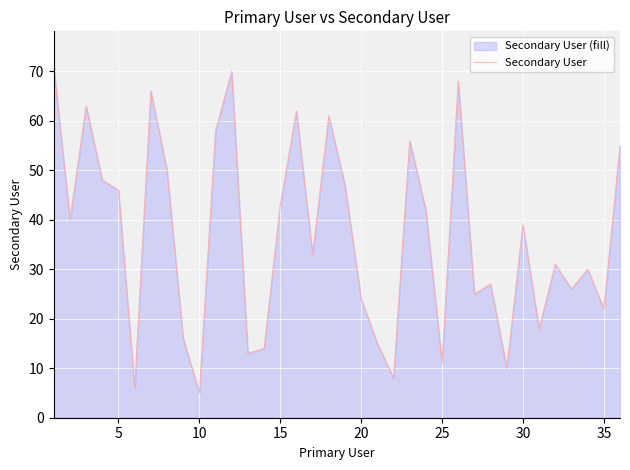

True or false: the data shows 46 at 5.

True